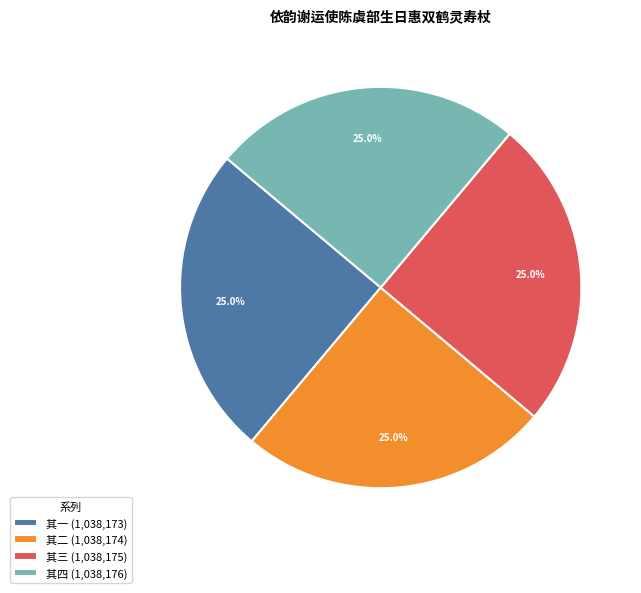

Approximately how many times larger is the value at 其一 (1,038,173) compared to 其四 (1,038,176)?

1.0